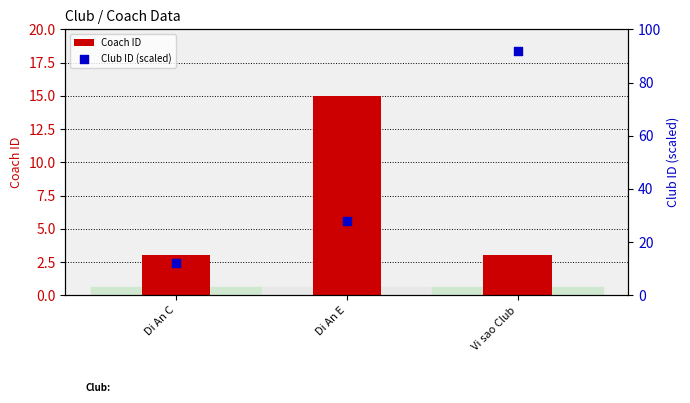

At how many categories does at least one series exceed 5?

3